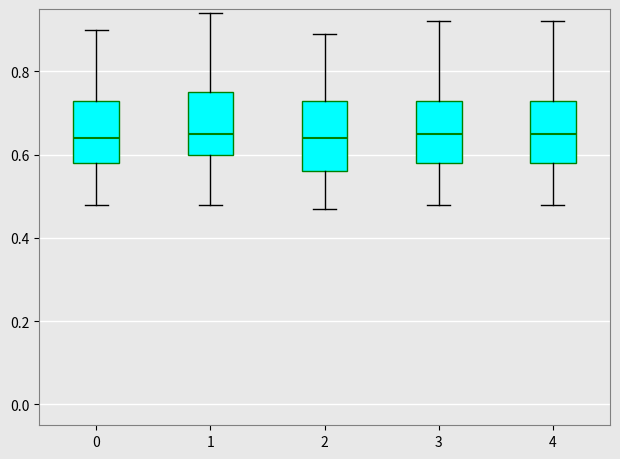

Reading left to right, transcribe this box plot: for each box, give where its median line is, the range the box spans, and where its two whiskers end, as read against the y-axis. The values are not printed on the chart, so give them approximately, as read against the axis.

0: median 0.64, box 0.58 to 0.74, whiskers 0.48 to 0.90
1: median 0.66, box 0.60 to 0.76, whiskers 0.48 to 0.94
2: median 0.64, box 0.56 to 0.74, whiskers 0.48 to 0.90
3: median 0.66, box 0.58 to 0.74, whiskers 0.48 to 0.92
4: median 0.66, box 0.58 to 0.74, whiskers 0.48 to 0.92